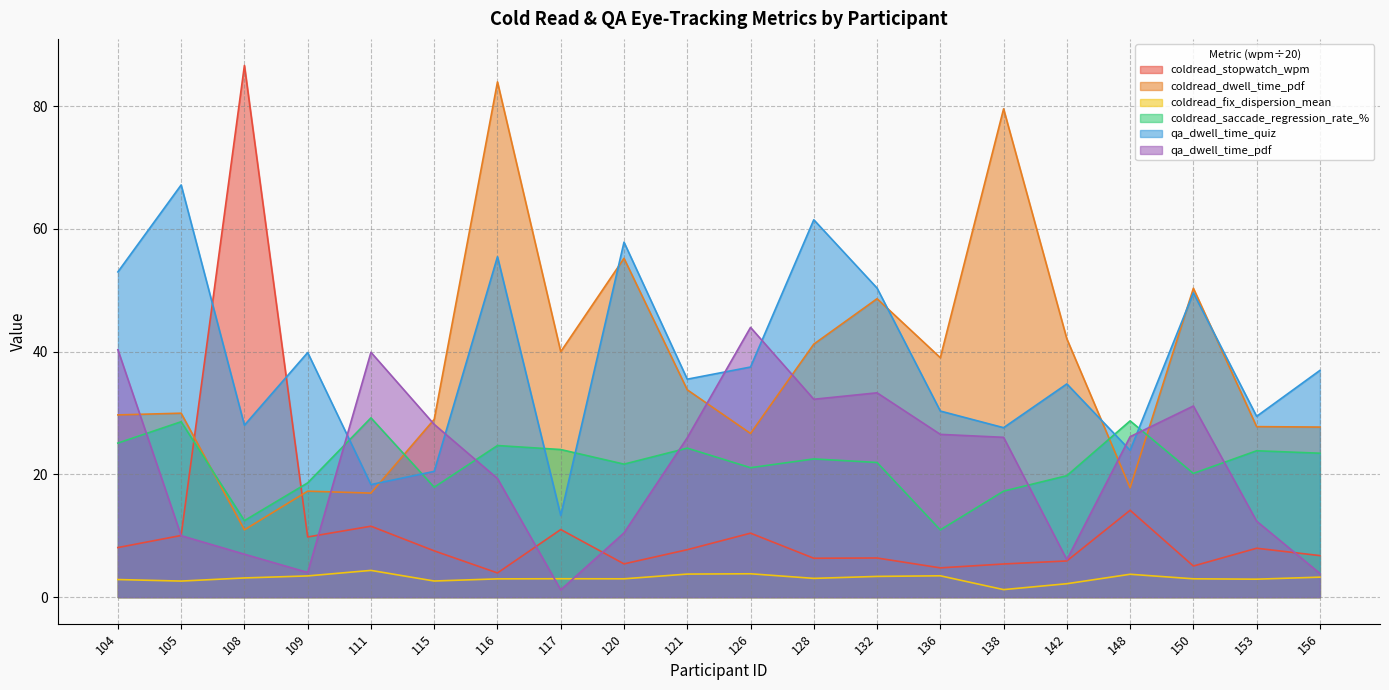

True or false: qa_dwell_time_quiz and coldread_dwell_time_pdf intersect in this chart.

True